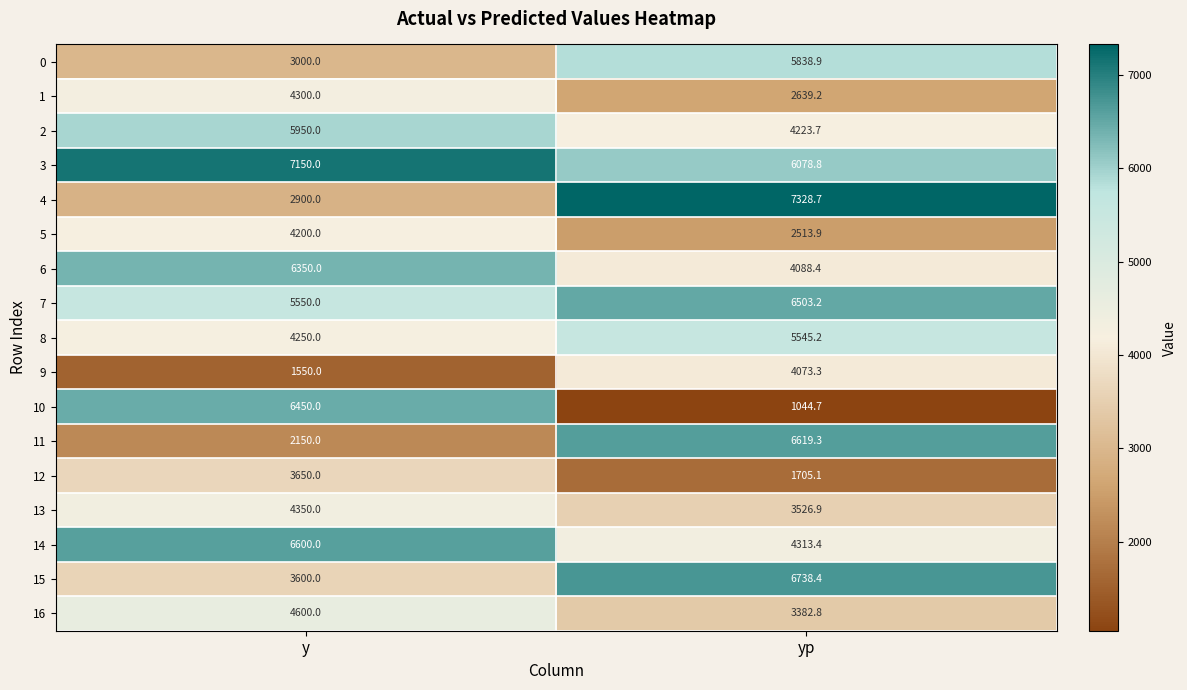

True or false: 11 has a value of 6619.3 at yp.

True